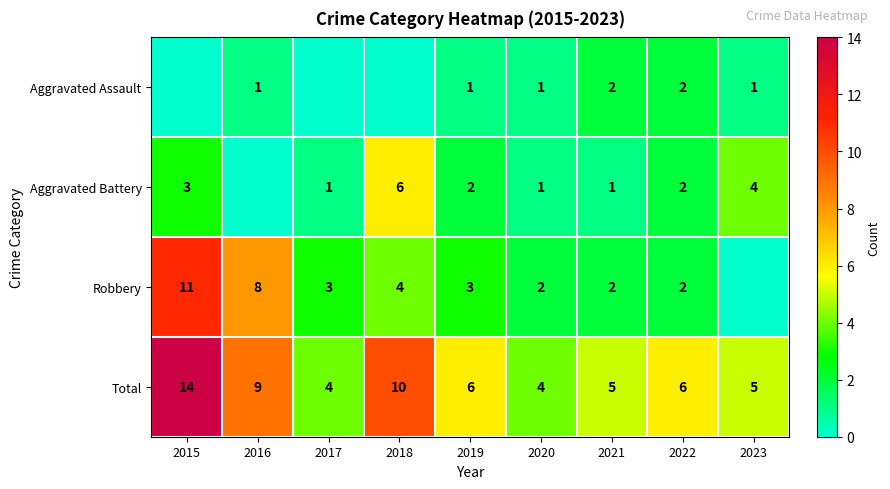

Is the value of Total at 2022 greater than the value of Robbery at 2022?

Yes